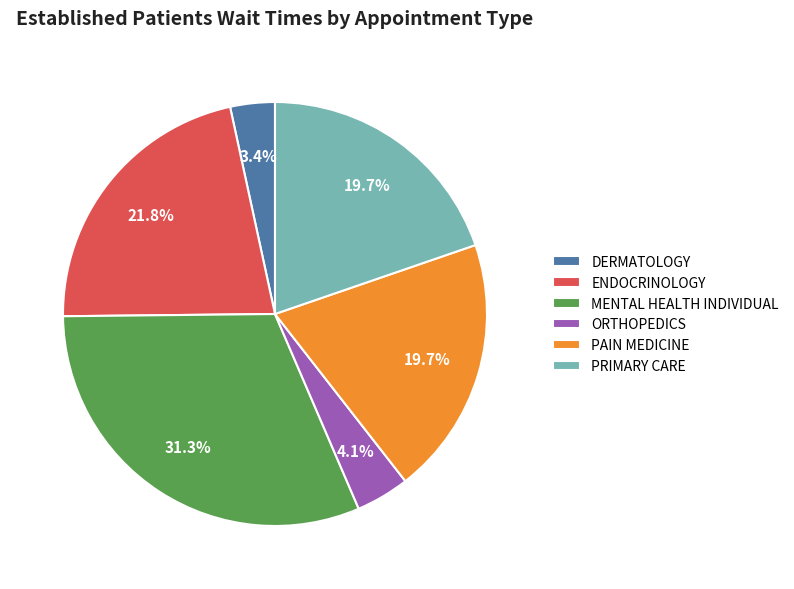

To the nearest percent, what is the combined percentage of MENTAL HEALTH INDIVIDUAL and PAIN MEDICINE?

51%